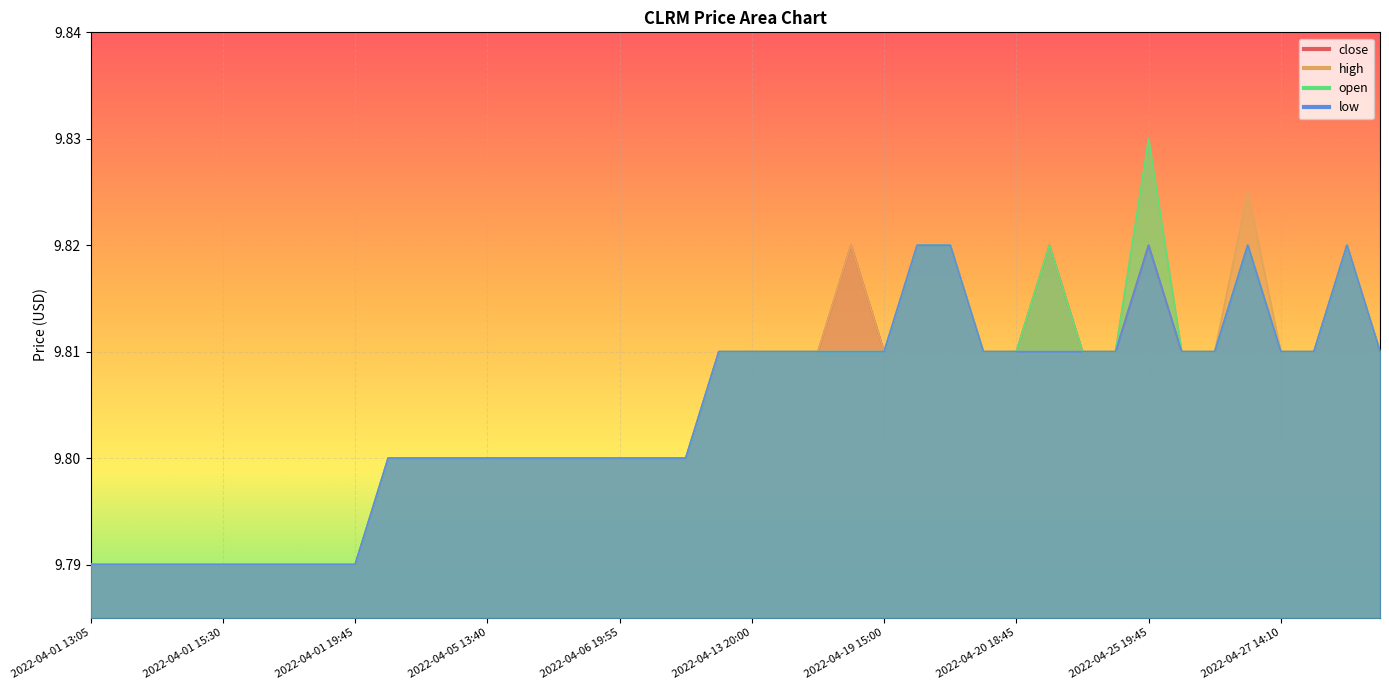

At which category does close reach its first local peak?

2022-04-18 17:40